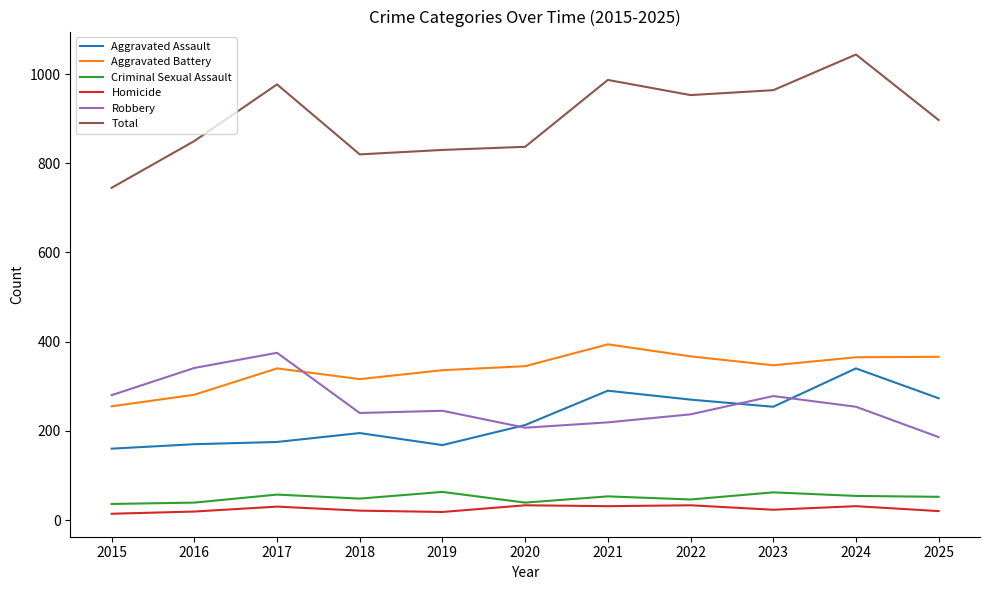

True or false: Aggravated Assault and Homicide cross at least once.

False